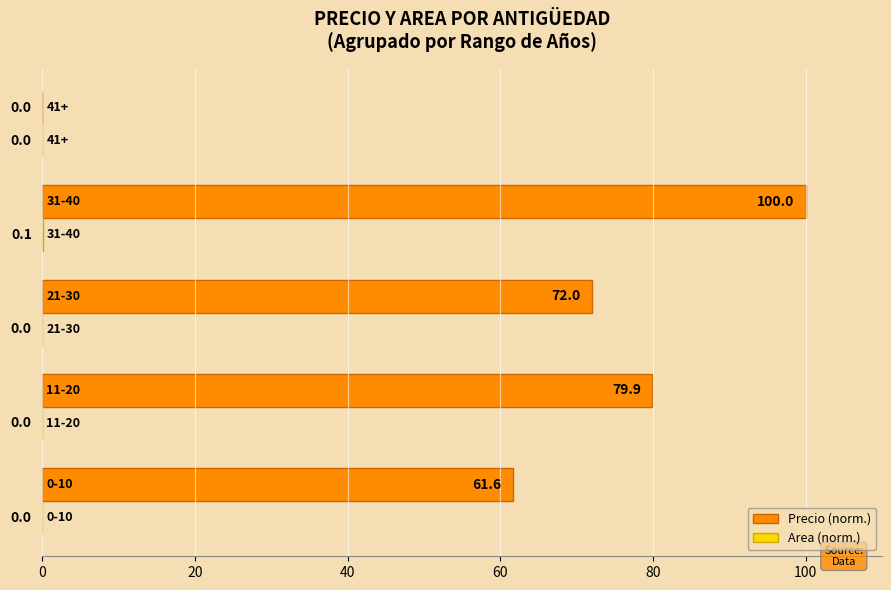

Which series has the largest total across all categories?

Precio (norm.)